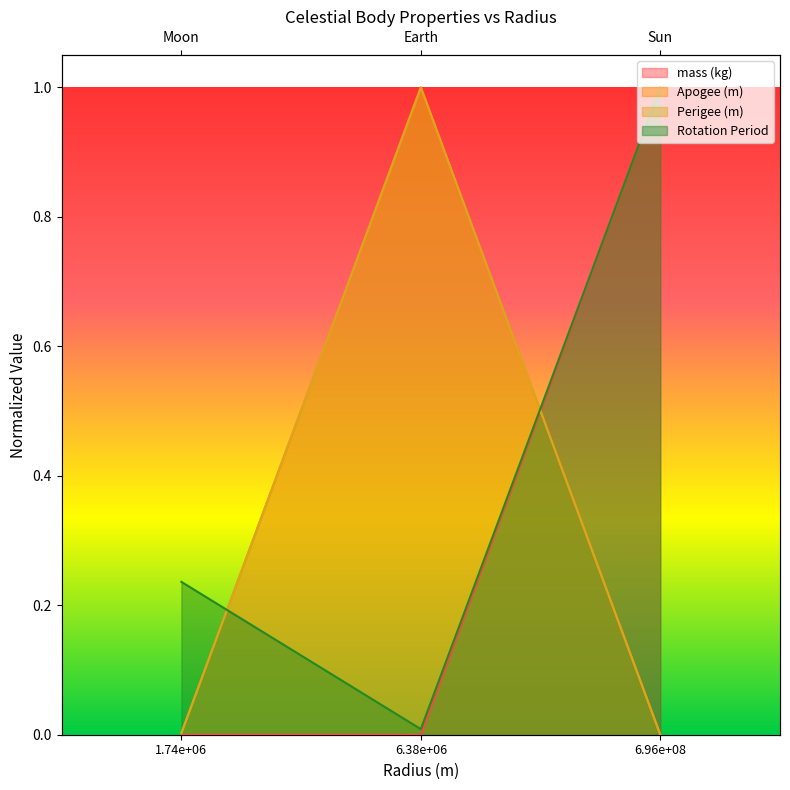

At 6.38e+06, list the series in order from smallest to largest.

mass (kg), Rotation Period, Apogee (m), Perigee (m)